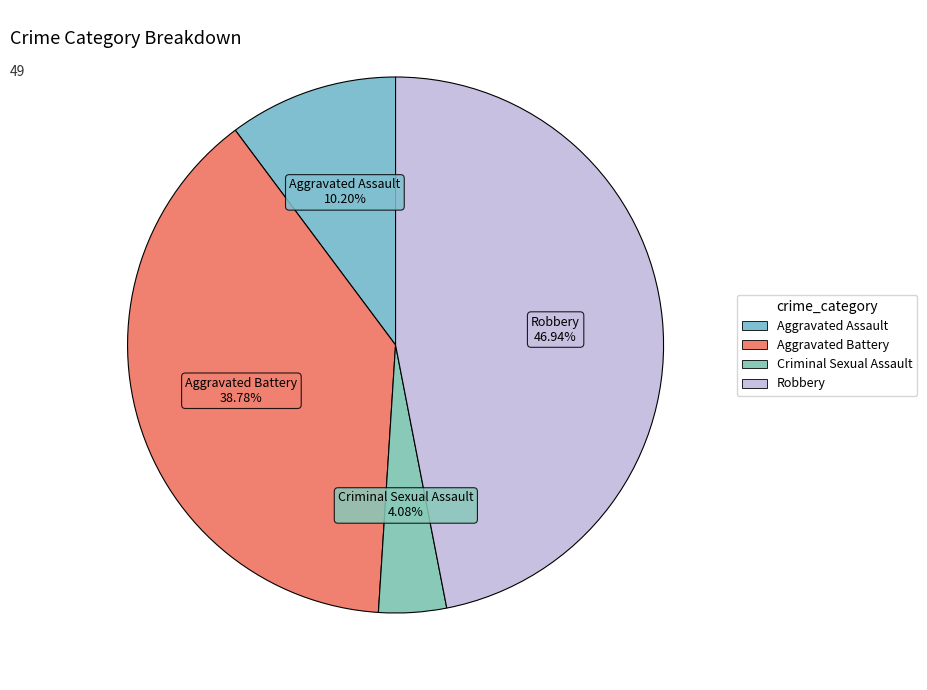

What is the smallest slice in the pie chart?

Criminal Sexual Assault